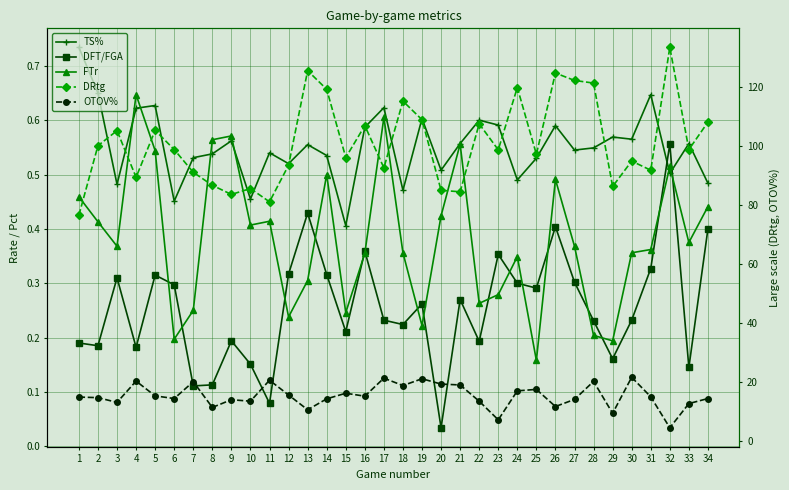

How many data points in OTOV% are less than 15?

17